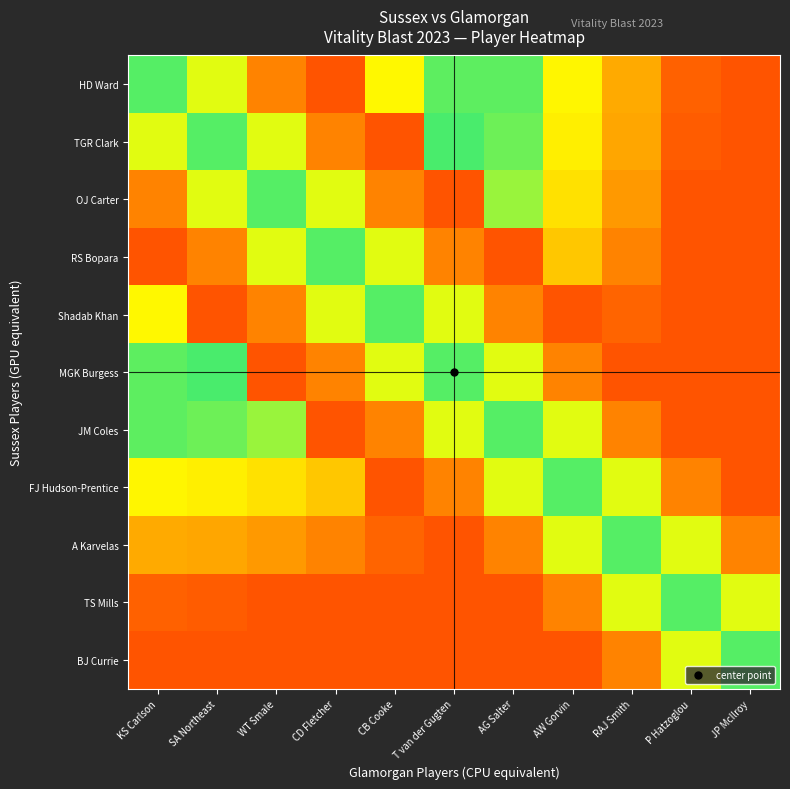

At AW Gorvin, list the series in order from smallest to largest.

FJ Hudson-Prentice, JM Coles, A Karvelas, HD Ward, TGR Clark, OJ Carter, RS Bopara, MGK Burgess, TS Mills, Shadab Khan, BJ Currie